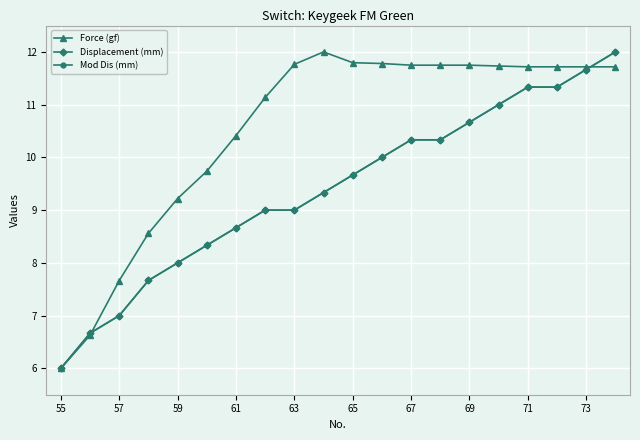

Reading left to right, what are all the values shown in this chart?

Force (gf): 6.0	6.6	7.7	8.6	9.2	9.7	10.4	11.1	11.8	12.0	11.8	11.8	11.7	11.7	11.7	11.7	11.7	11.7	11.7	11.7
Displacement (mm): 6.0	6.7	7.0	7.7	8.0	8.3	8.7	9.0	9.0	9.3	9.7	10.0	10.3	10.3	10.7	11.0	11.3	11.3	11.7	12.0
Mod Dis (mm): 6.0	6.7	7.0	7.7	8.0	8.3	8.7	9.0	9.0	9.3	9.7	10.0	10.3	10.3	10.7	11.0	11.3	11.3	11.7	12.0